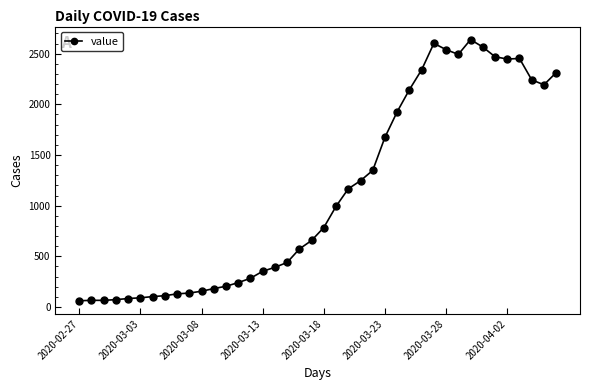

What is the sum of all values?

44971